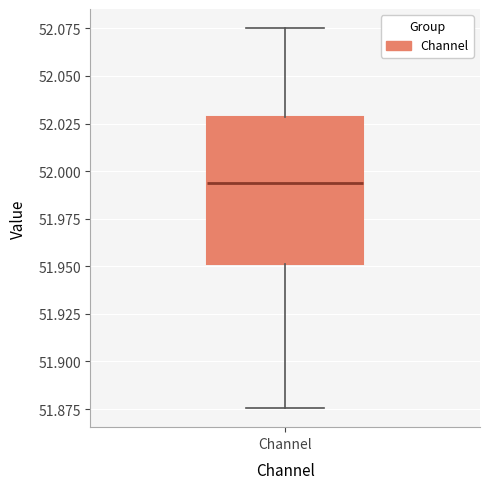

Where is the lower edge of the box for Channel on the y-axis? The values are not printed on the chart, so give them approximately, as read against the axis.

51.950